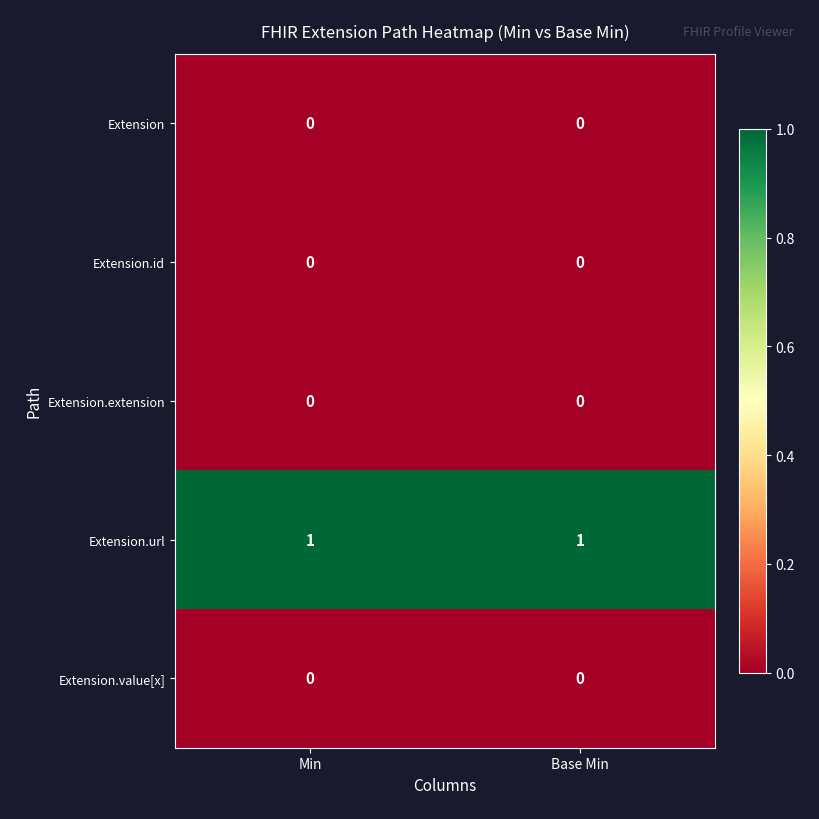

Which series has the largest total across all categories?

Extension.url